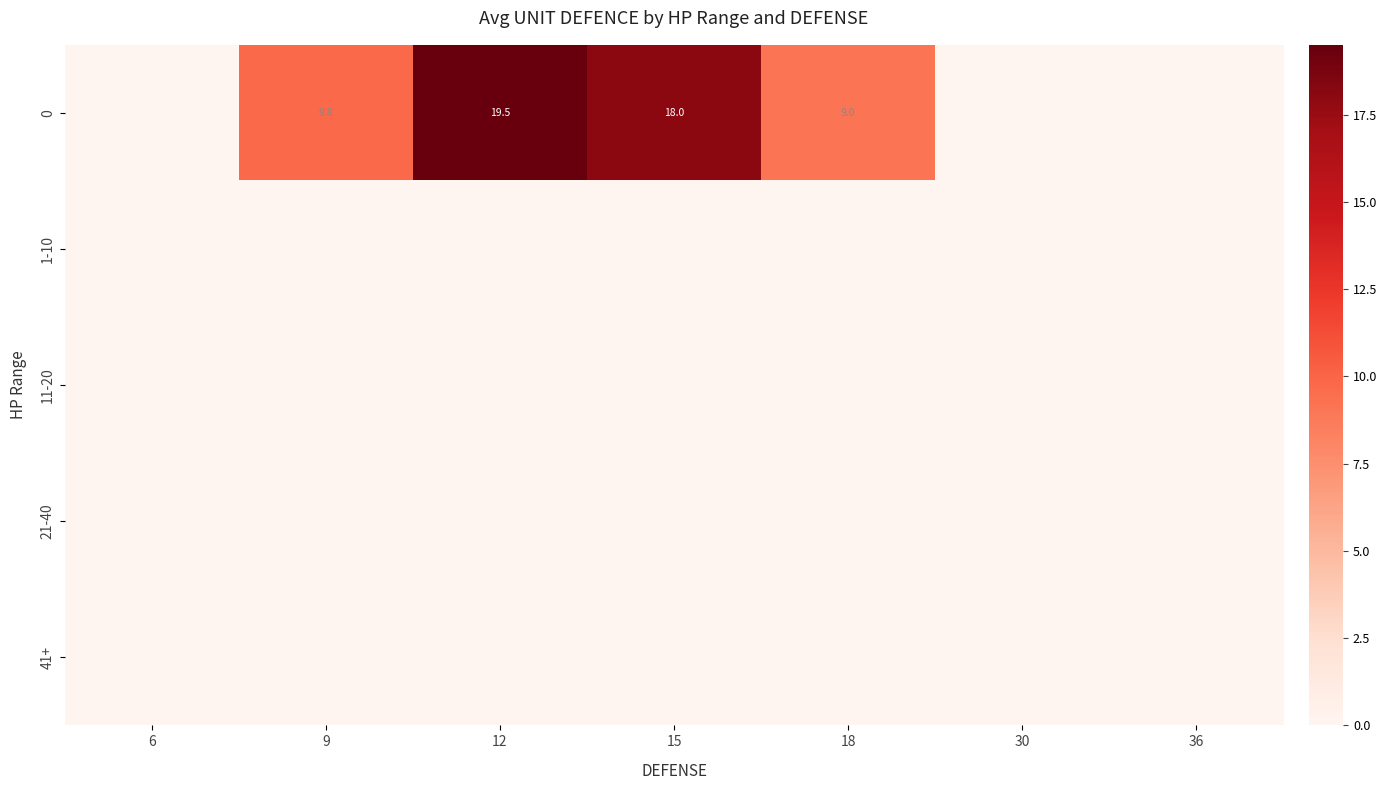

List the series in order of their peak value, highest first.

0, 1-10, 11-20, 21-40, 41+